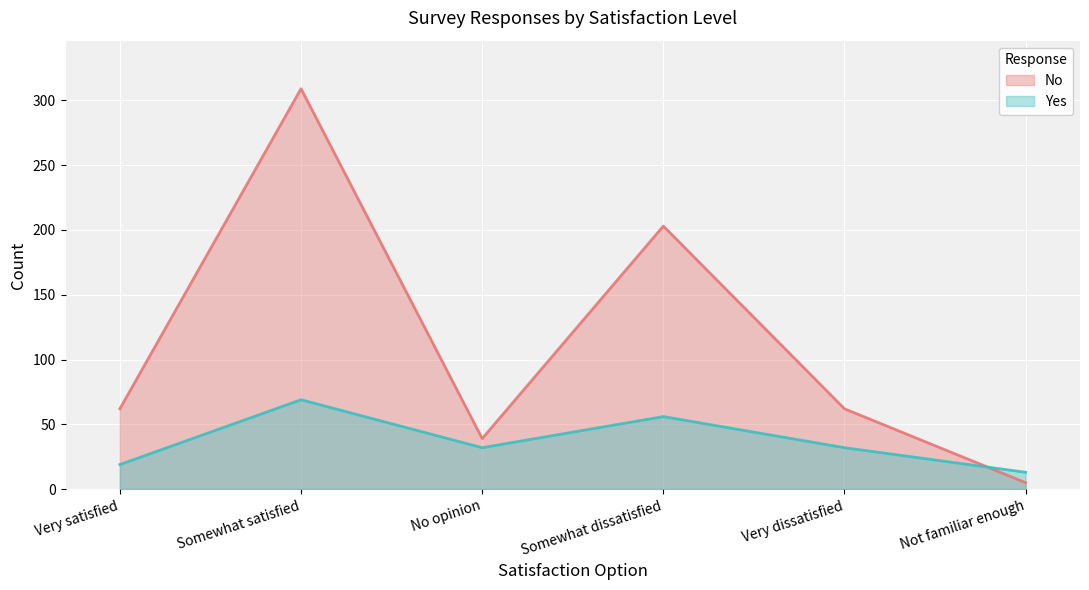

Is it true that Yes equals 69 at Somewhat satisfied?

True